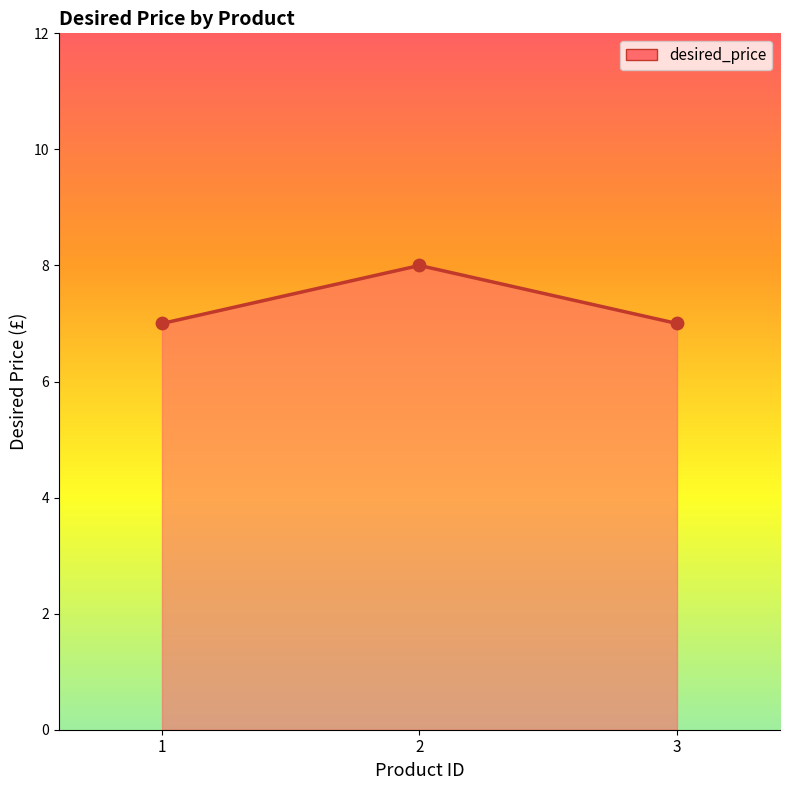

Approximately how many times larger is the value at 3 compared to 2?

0.9